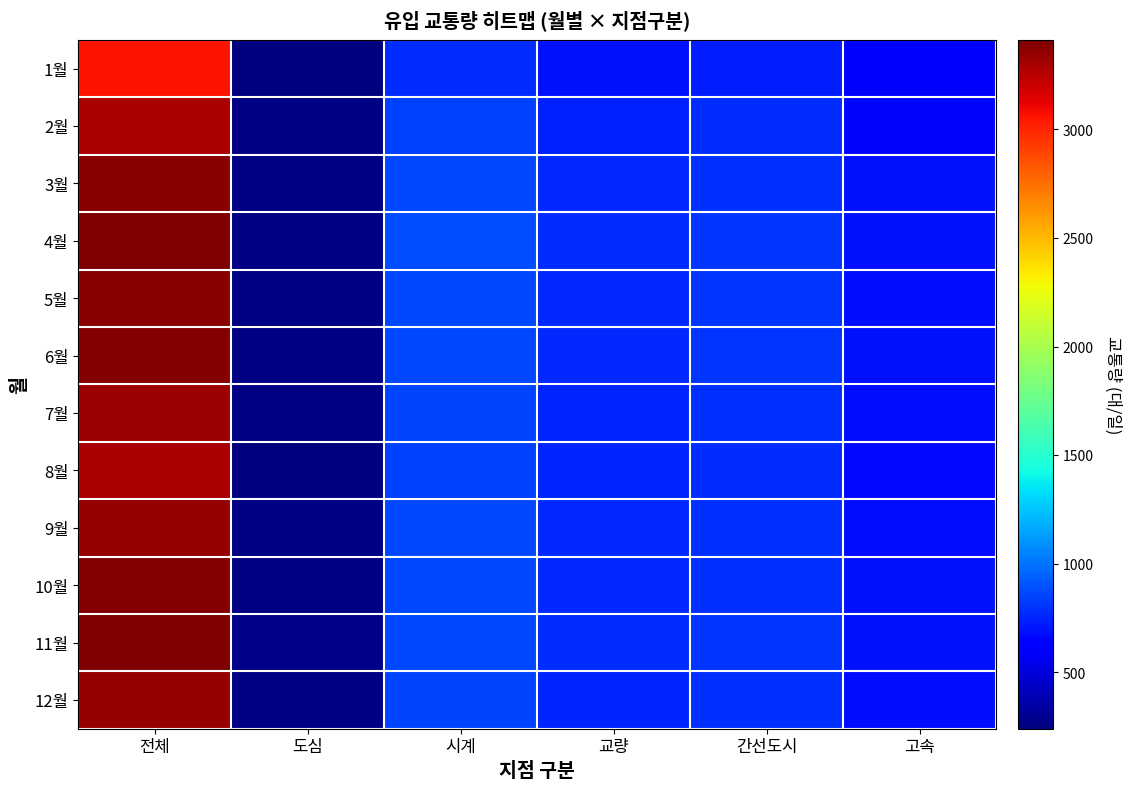

Reading right to left, transcribe all the data shown in this chart.

1월: 고속=624	간선도시=724	교량=689	시계=777	도심=240	전체=3054
2월: 고속=660	간선도시=781	교량=744	시계=842	도심=257	전체=3284
3월: 고속=689	간선도시=797	교량=769	시계=869	도심=259	전체=3383
4월: 고속=687	간선도시=802	교량=778	시계=874	도심=262	전체=3403
5월: 고속=685	간선도시=799	교량=770	시계=868	도심=261	전체=3383
6월: 고속=690	간선도시=803	교량=771	시계=868	도심=261	전체=3393
7월: 고속=676	간선도시=792	교량=759	시계=855	도심=254	전체=3336
8월: 고속=672	간선도시=779	교량=752	시계=836	도심=249	전체=3288
9월: 고속=676	간선도시=791	교량=763	시계=861	도심=258	전체=3349
10월: 고속=692	간선도시=797	교량=770	시계=871	도심=260	전체=3390
11월: 고속=695	간선도시=808	교량=774	시계=870	도심=265	전체=3412
12월: 고속=684	간선도시=792	교량=755	시계=851	도심=261	전체=3343